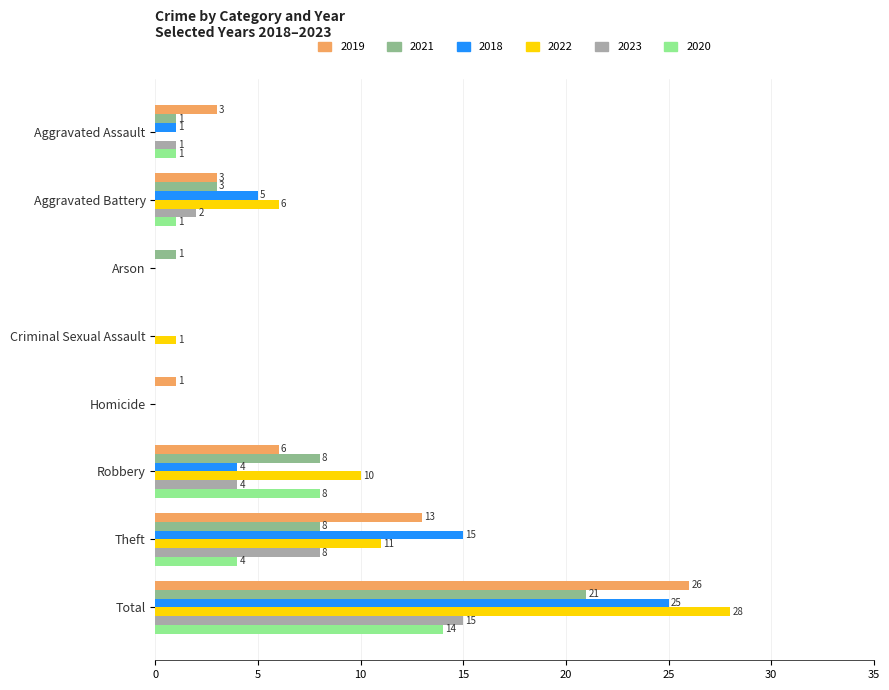

At which label is 2023 closest to 7?

Theft